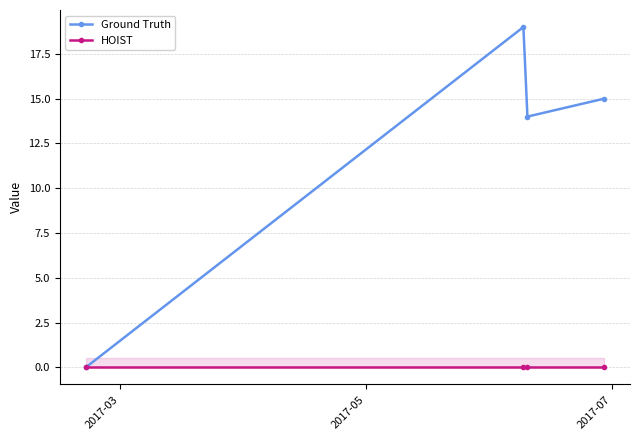

Rank the series by their average value, from highest to lowest.

Ground Truth, HOIST